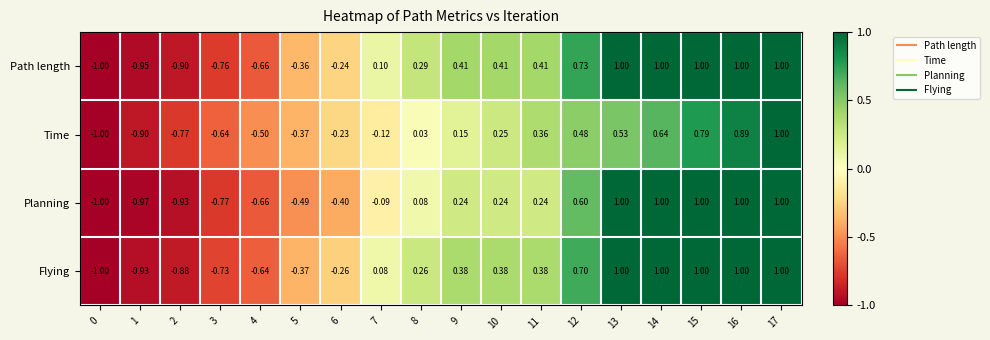

Which series changed the most between 10 and 11?

Time